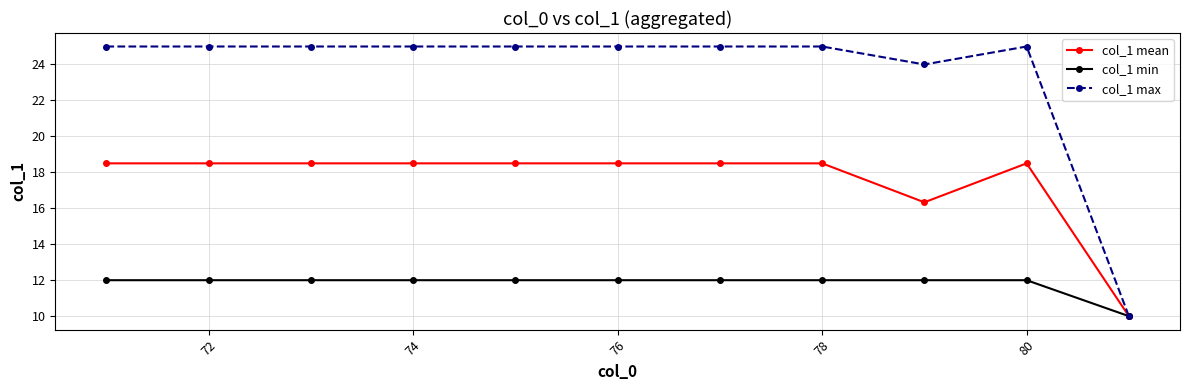

What is the value of the col_1 mean point at the 2nd from the left?

18.5